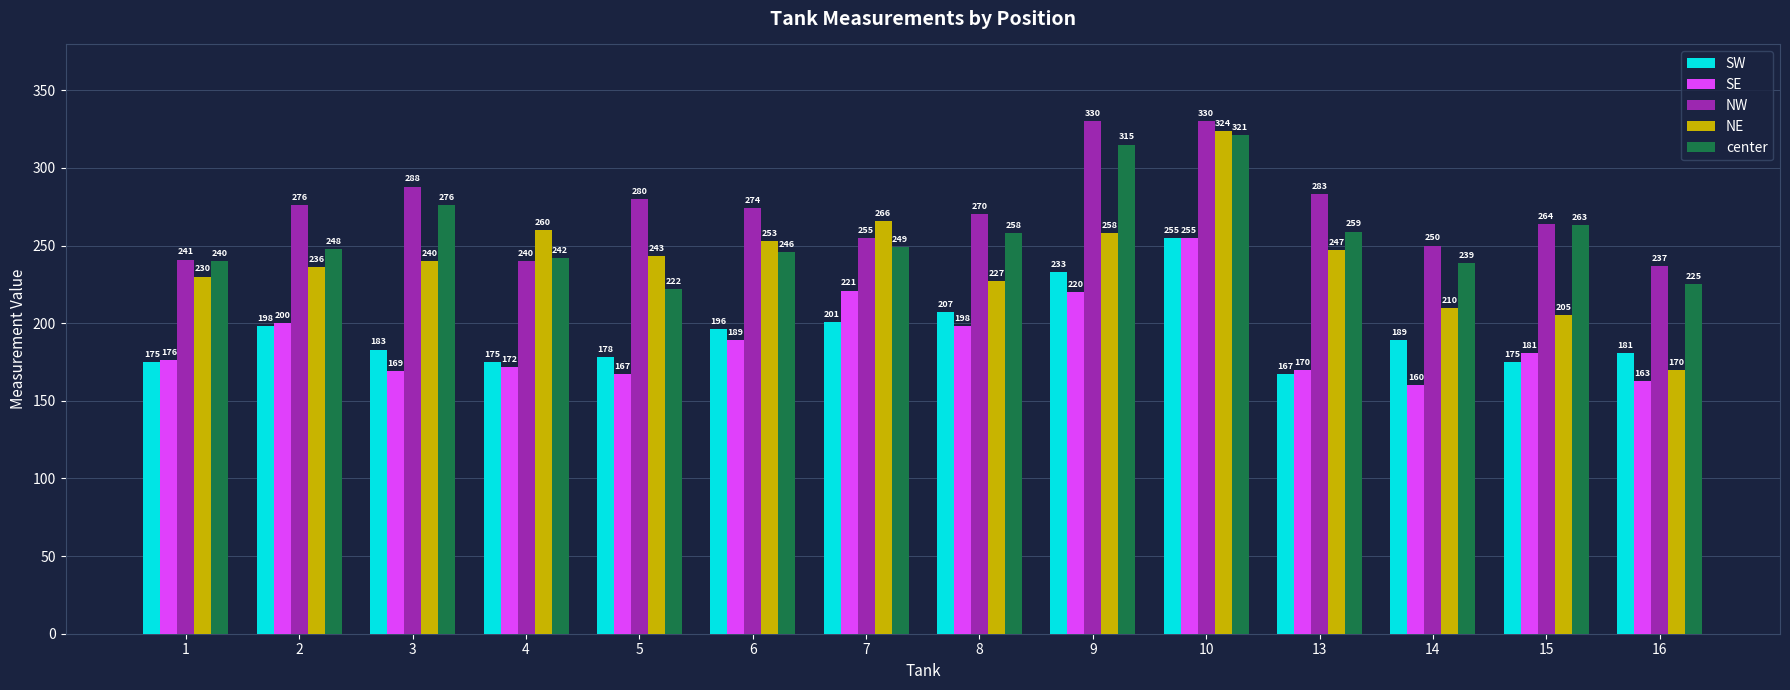

At which label does center first exceed 249?

3